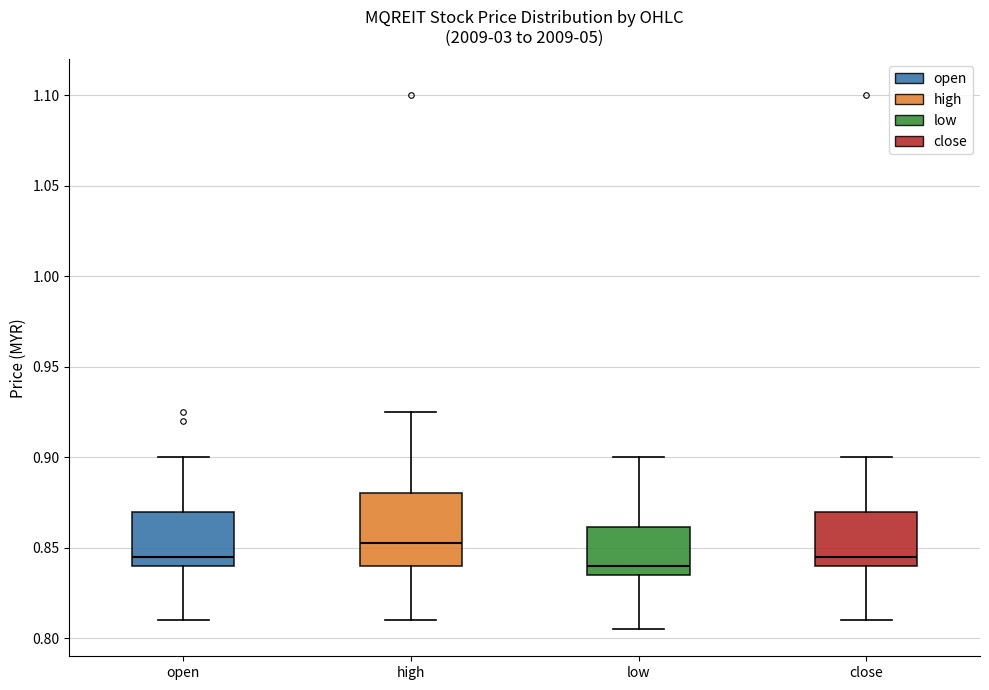

Where does the lower whisker of the box for open end on the y-axis? The values are not printed on the chart, so give them approximately, as read against the axis.

0.810